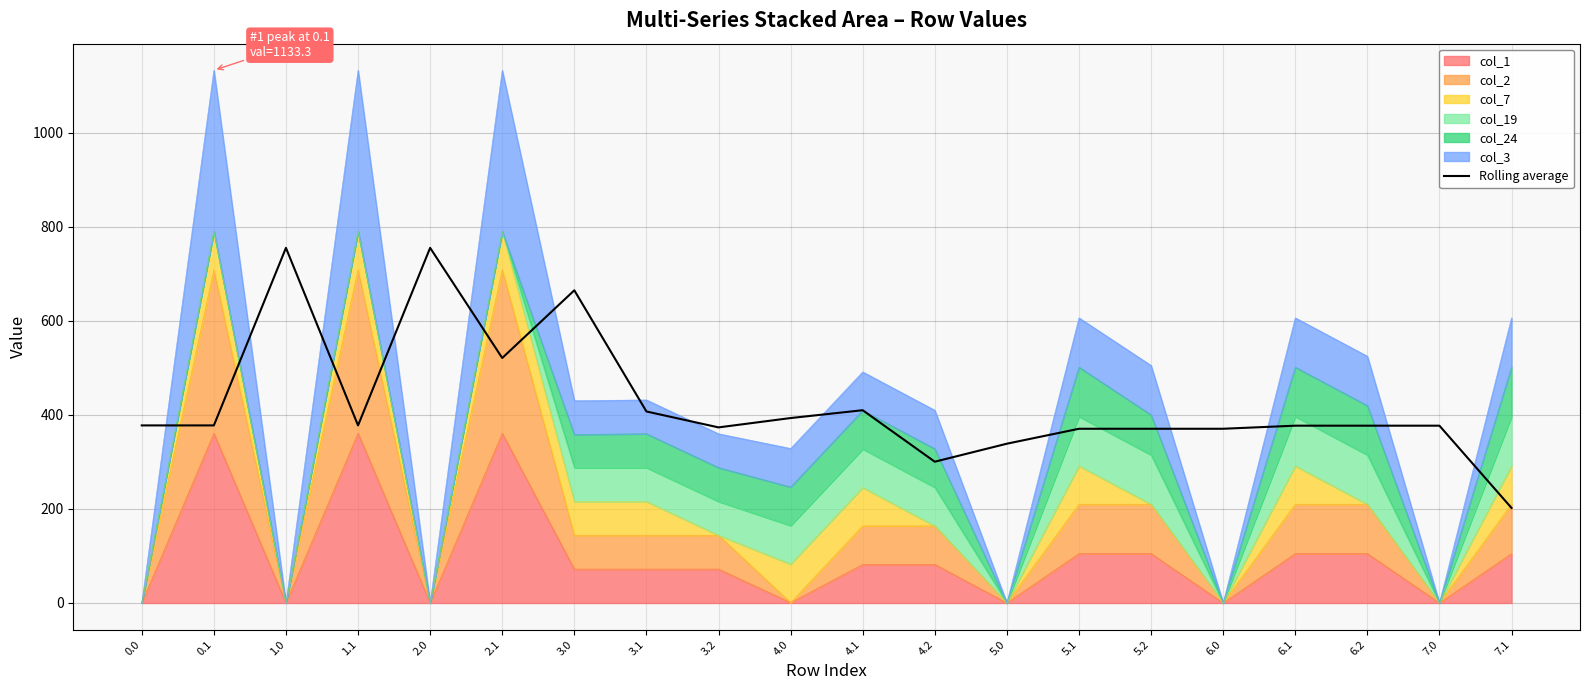

What is the difference between the second highest and second lowest values?

455.0